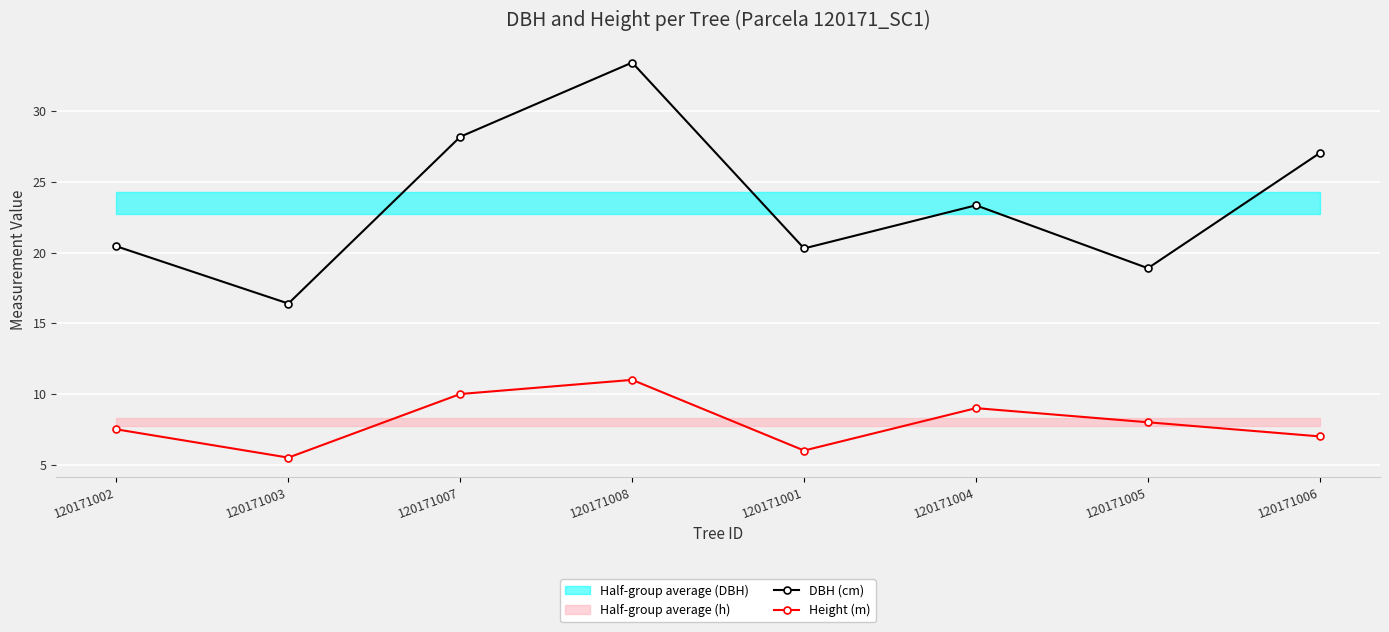

How many data points in Height (m) are above 8?

3